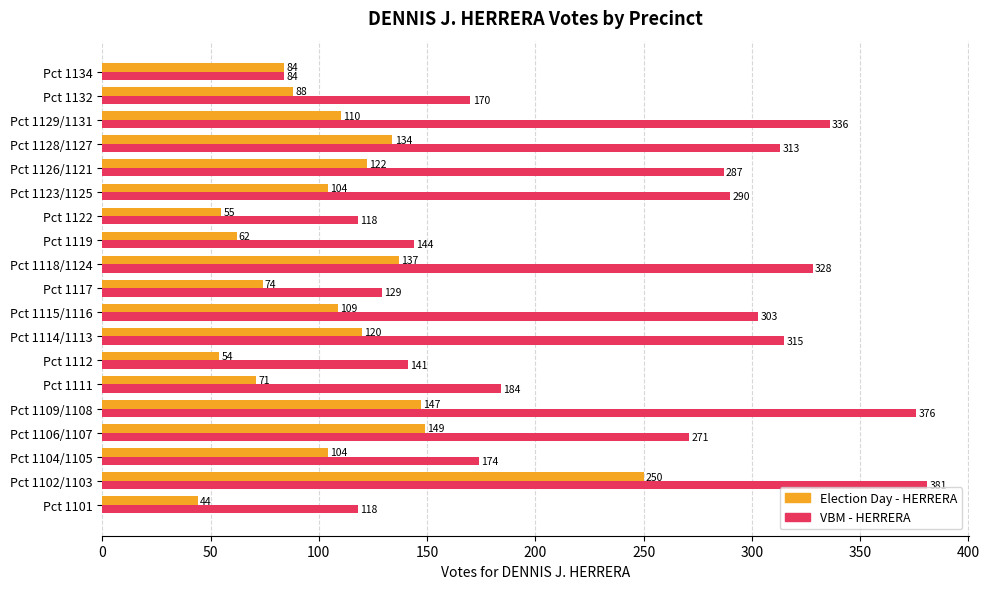

What is the difference between the second highest and second lowest values in the Election Day - HERRERA series?

95